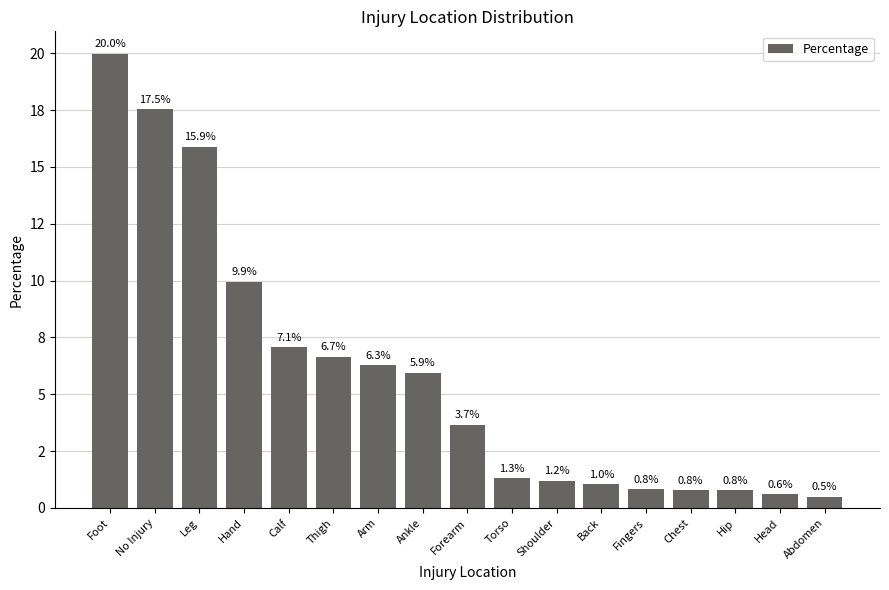

Does the chart contain any negative values?

No